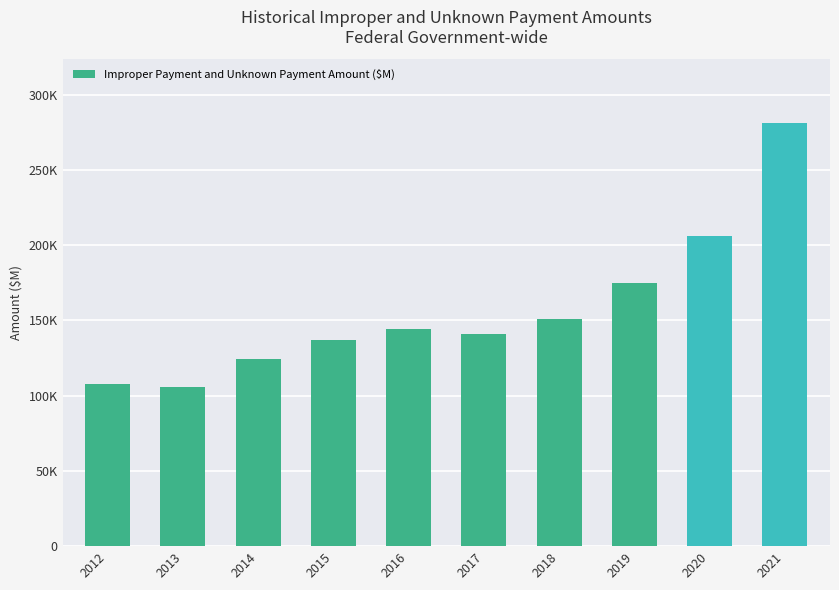

What is the value of the 4th bar from the left?

136950.6